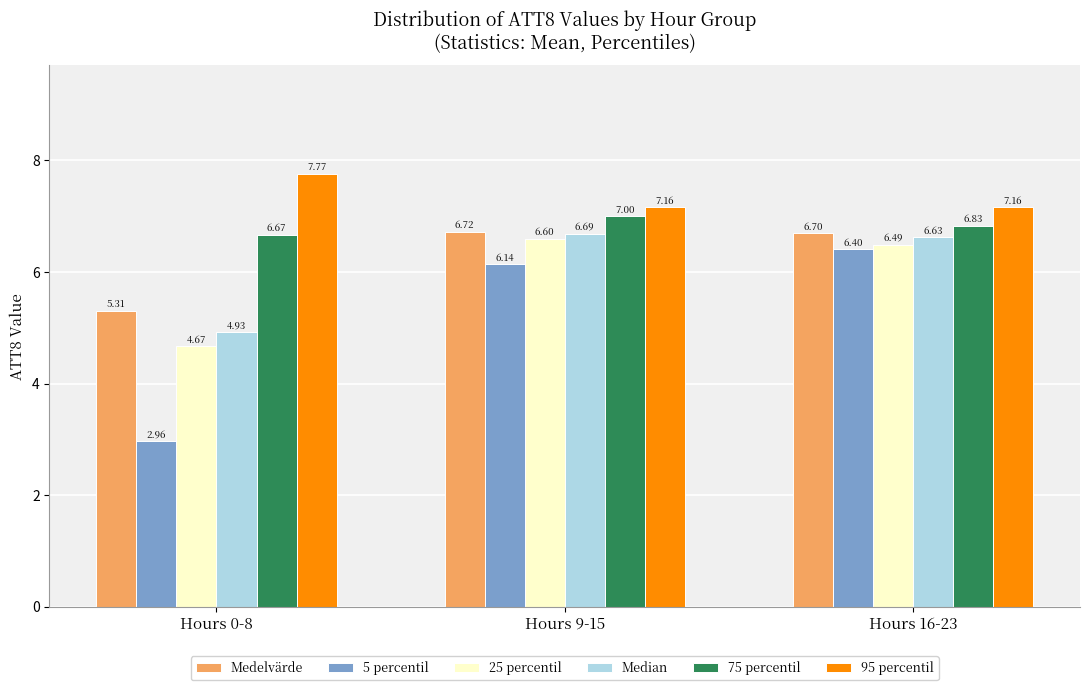

Which series has the widest spread of values?

5 percentil